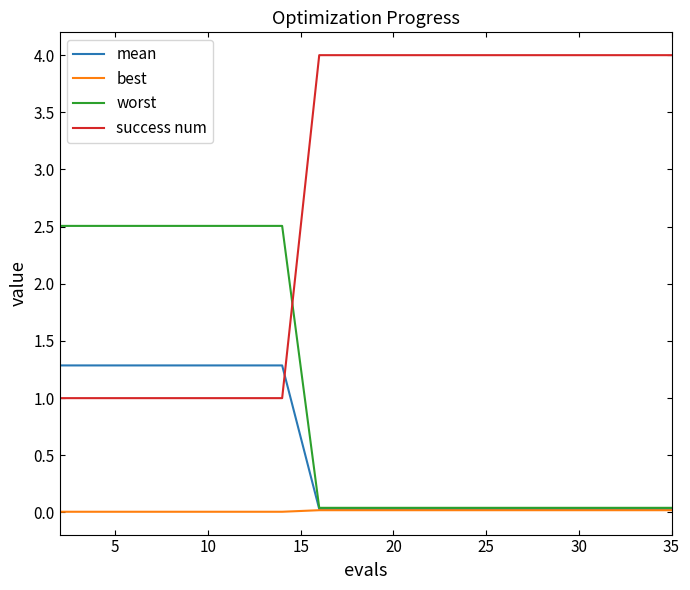

Which series has the largest total across all categories?

success num